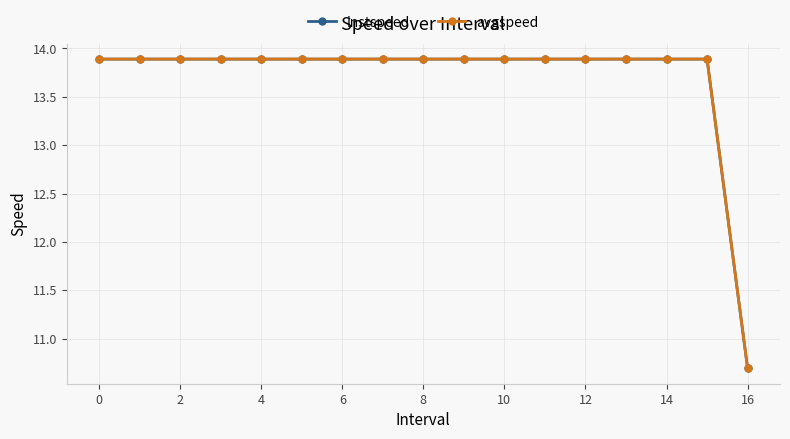

At how many categories does at least one series exceed 12?

16